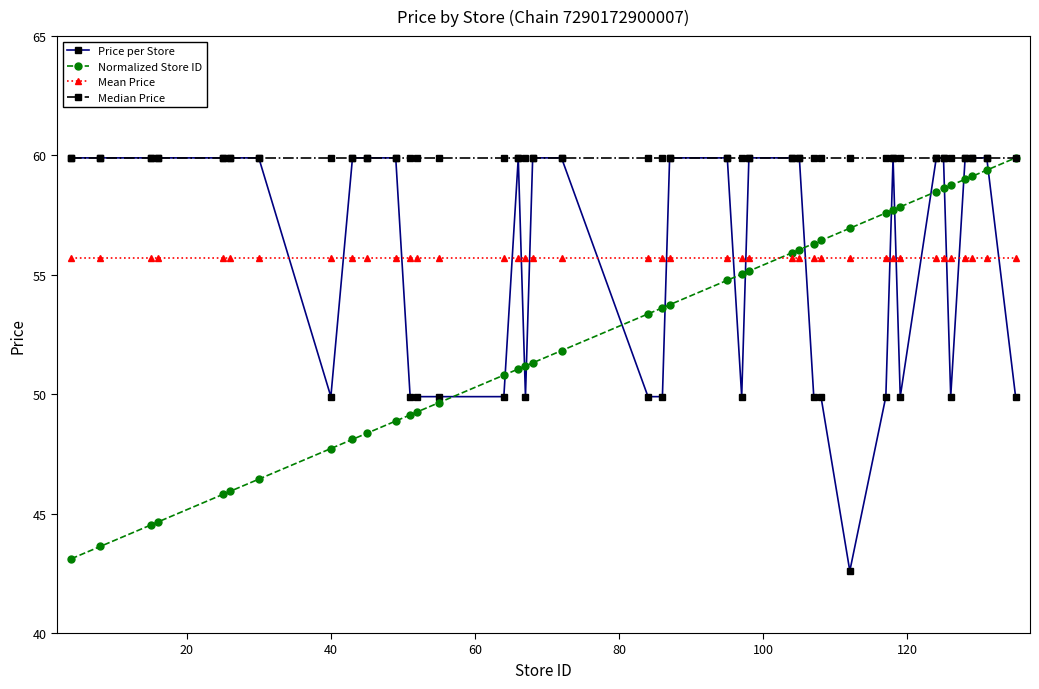

Does the chart have visible grid lines?

No